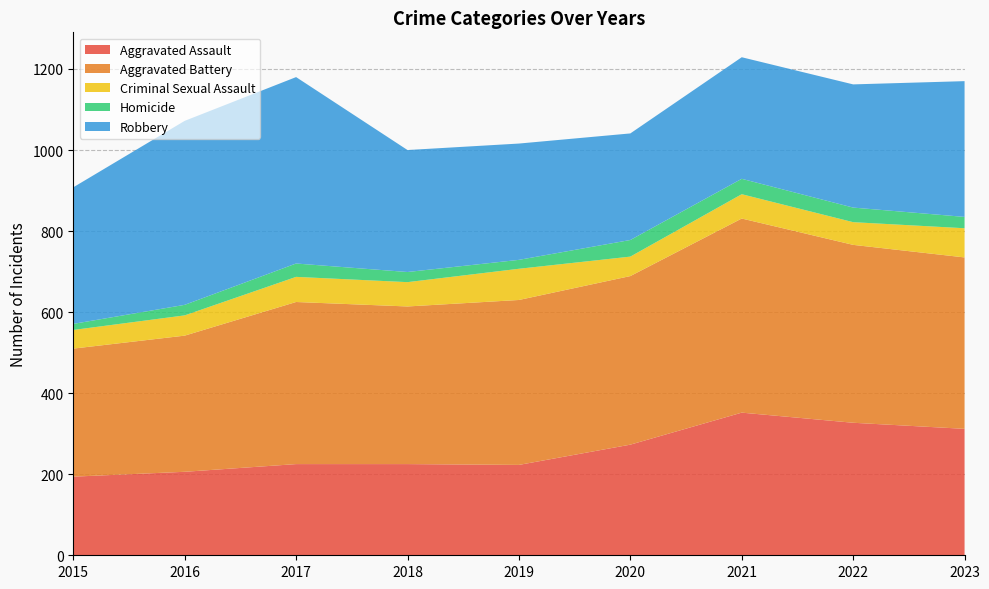

Reading right to left, extract all data points from this chart.

Aggravated Assault: 2023=312	2022=327	2021=352	2020=273	2019=223	2018=225	2017=225	2016=206	2015=194
Aggravated Battery: 2023=423	2022=439	2021=479	2020=416	2019=407	2018=389	2017=400	2016=336	2015=316
Criminal Sexual Assault: 2023=72	2022=56	2021=60	2020=48	2019=77	2018=60	2017=62	2016=50	2015=46
Homicide: 2023=28	2022=36	2021=38	2020=41	2019=22	2018=25	2017=33	2016=26	2015=15
Robbery: 2023=335	2022=304	2021=300	2020=263	2019=287	2018=301	2017=460	2016=454	2015=337